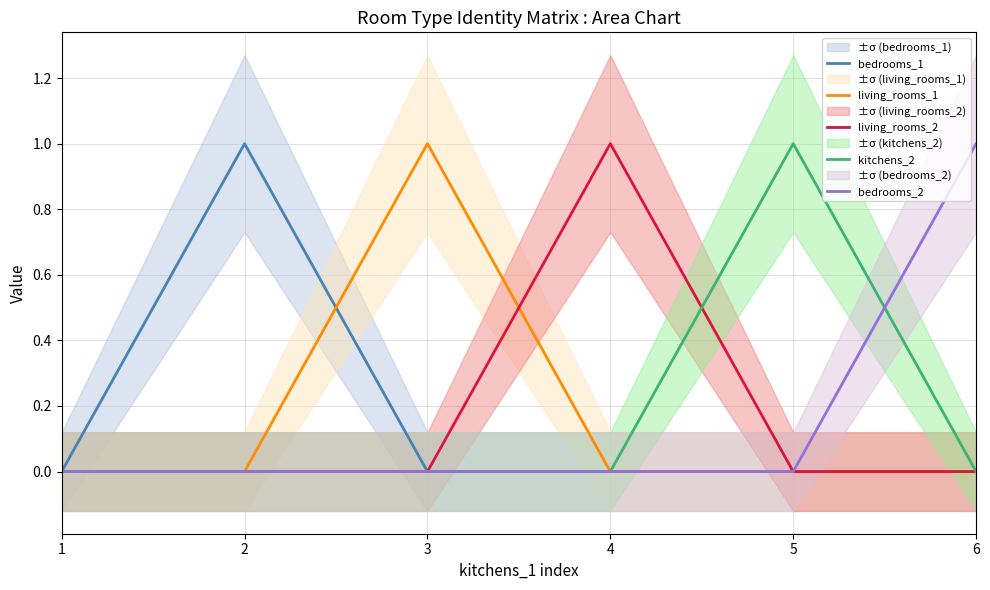

How many data points in kitchens_2 are above 0?

1